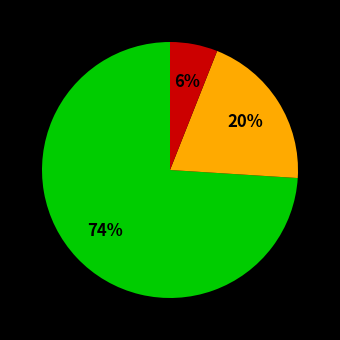

Is there any slice that represents more than half of the pie?

Yes